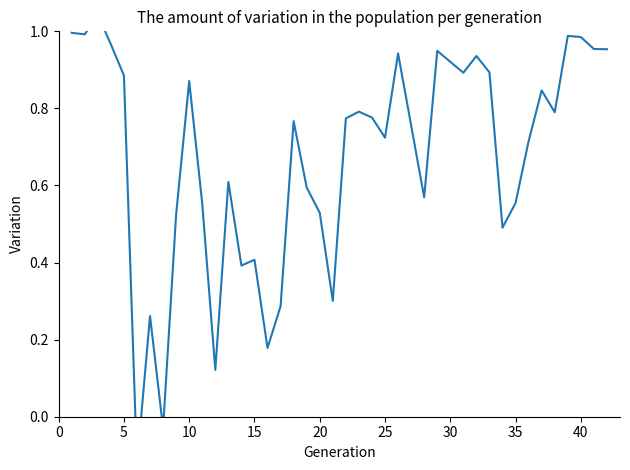

Is this an area chart (filled region under the line)?

No